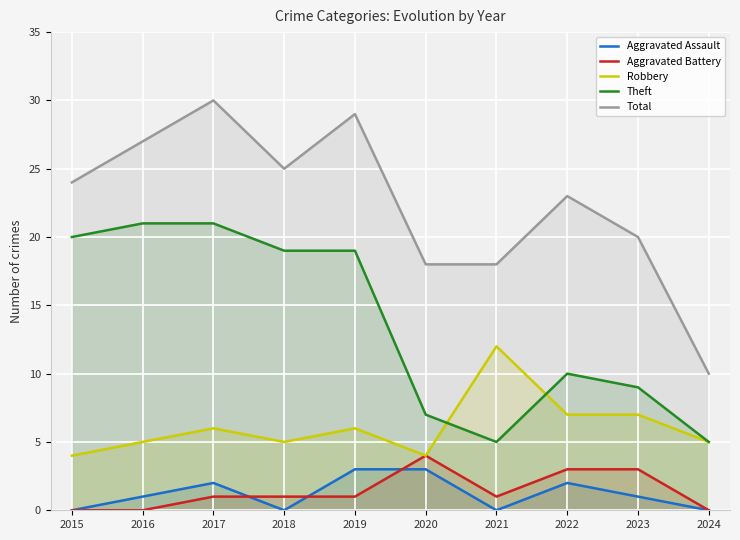

At which category is the sum across all series the highest?

2017